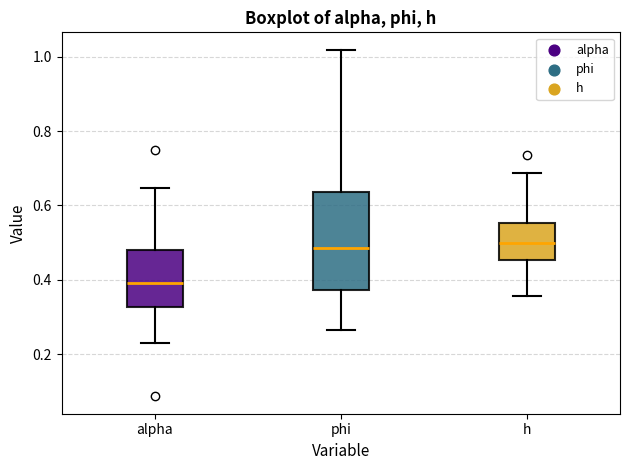

Comparing the boxes themselves (not the whiskers), which one is the tallest?

phi